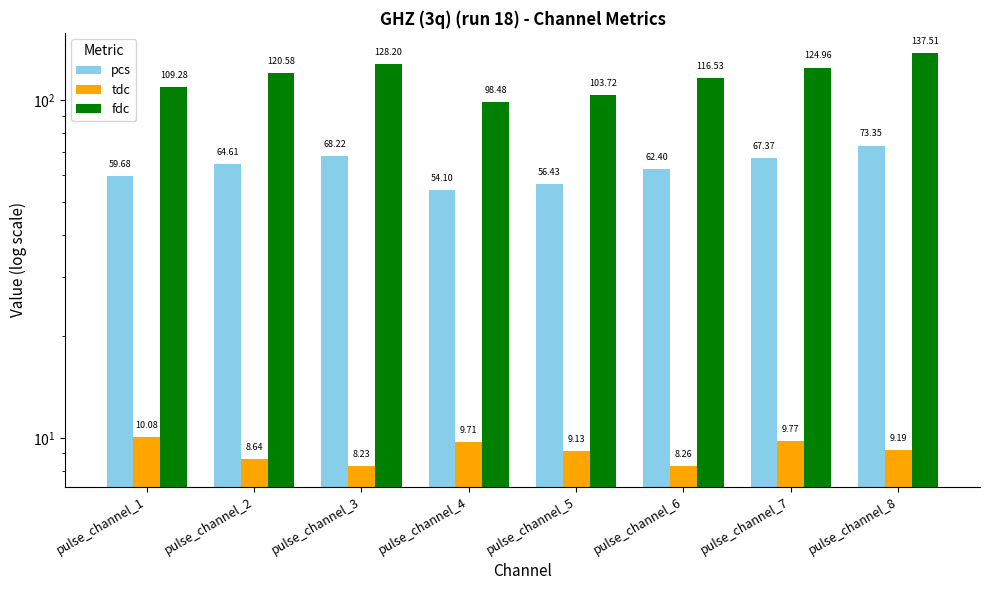

At how many categories does at least one series exceed 114?

5